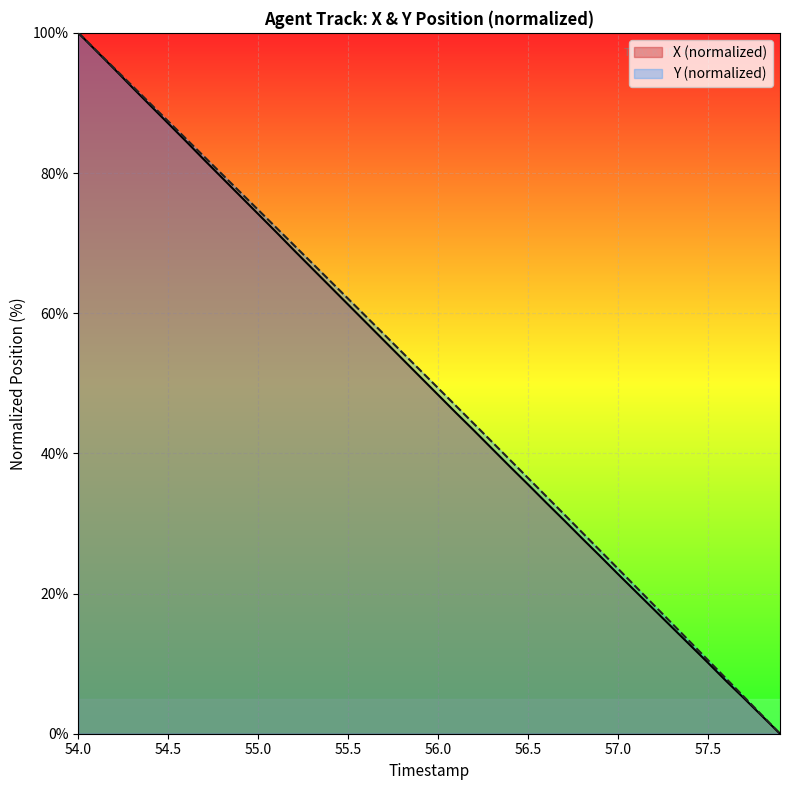

Which label corresponds to the largest value in the chart?

54.0